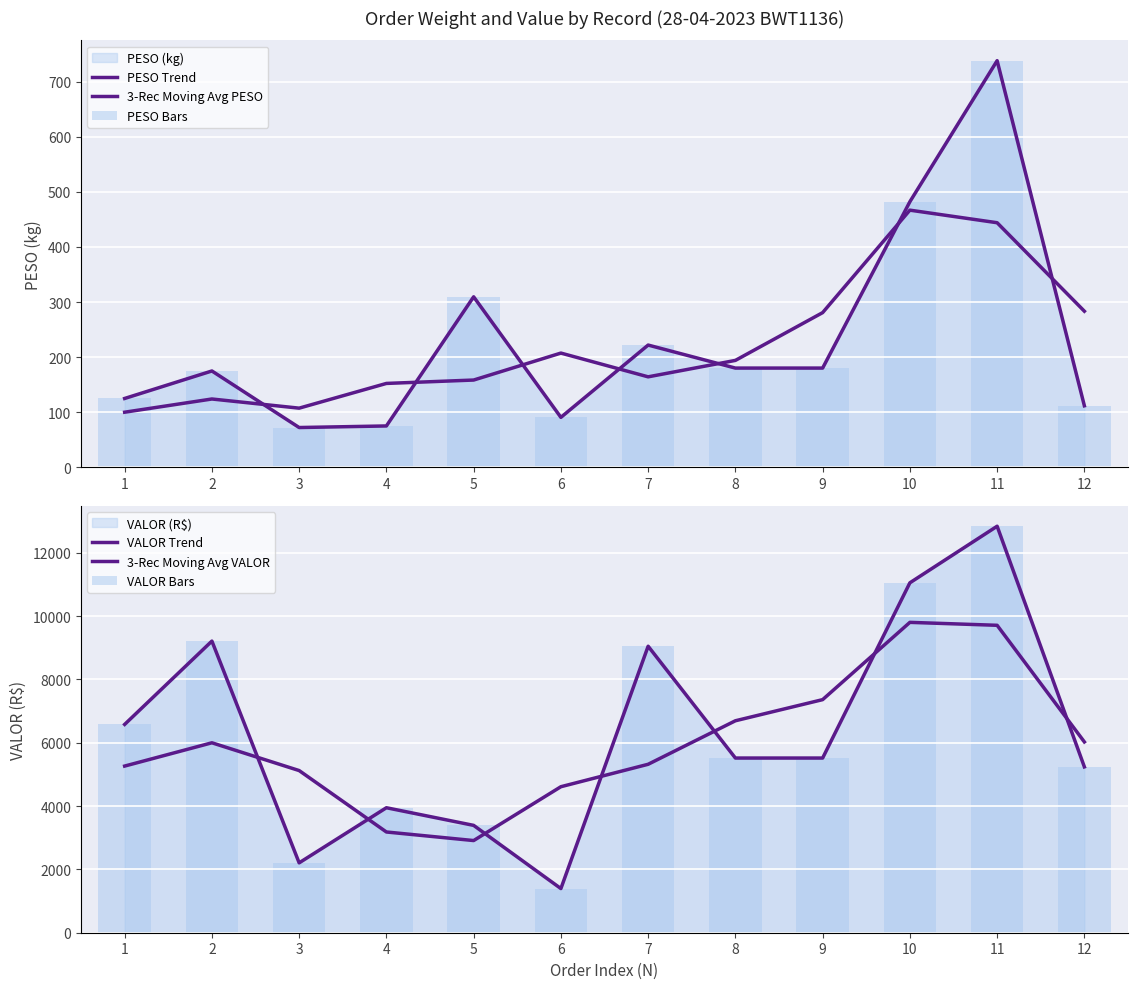

Reading right to left, extract all data points from this chart.

PESO Trend: 12=111.5	11=738.3	10=482.1	9=180.0	8=180.0	7=221.8	6=90.5	5=309.4	4=74.9	3=72.0	2=174.7	1=124.8
3-Rec Moving Avg PESO: 12=283.3	11=444.0	10=466.8	9=280.7	8=193.9	7=164.1	6=207.2	5=158.3	4=152.1	3=107.2	2=123.8	1=99.8
PESO Bars: 12=111.5	11=738.3	10=482.1	9=180.0	8=180.0	7=221.8	6=90.5	5=309.4	4=74.9	3=72.0	2=174.7	1=124.8
VALOR Trend: 12=5237.5	11=12837.1	10=11050.4	9=5516.3	8=5516.3	7=9047.5	6=1394.4	5=3390.1	4=3947.1	3=2206.5	2=9209.8	1=6578.4
3-Rec Moving Avg VALOR: 12=6024.9	11=9708.3	10=9801.3	9=7361.0	8=6693.3	7=5319.4	6=4610.7	5=2910.5	4=3181.2	3=5121.1	2=5998.2	1=5262.7
VALOR Bars: 12=5237.5	11=12837.1	10=11050.4	9=5516.3	8=5516.3	7=9047.5	6=1394.4	5=3390.1	4=3947.1	3=2206.5	2=9209.8	1=6578.4